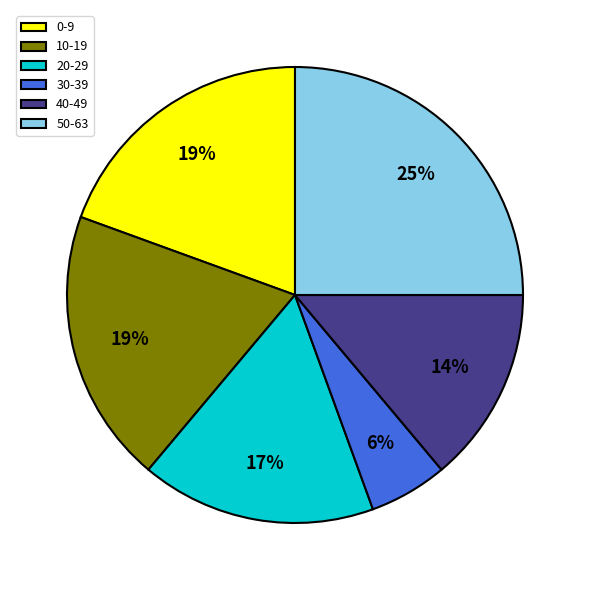

Does any single category account for the majority?

No